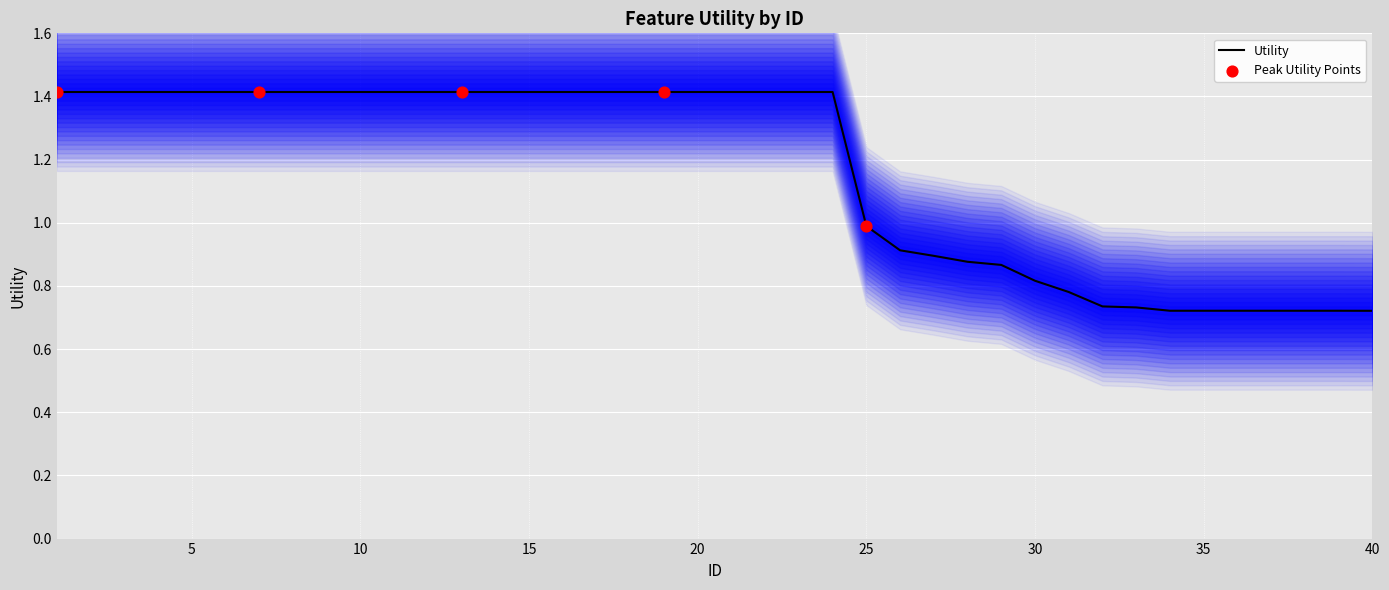

What is the change in value from 19 to 30?

-0.6